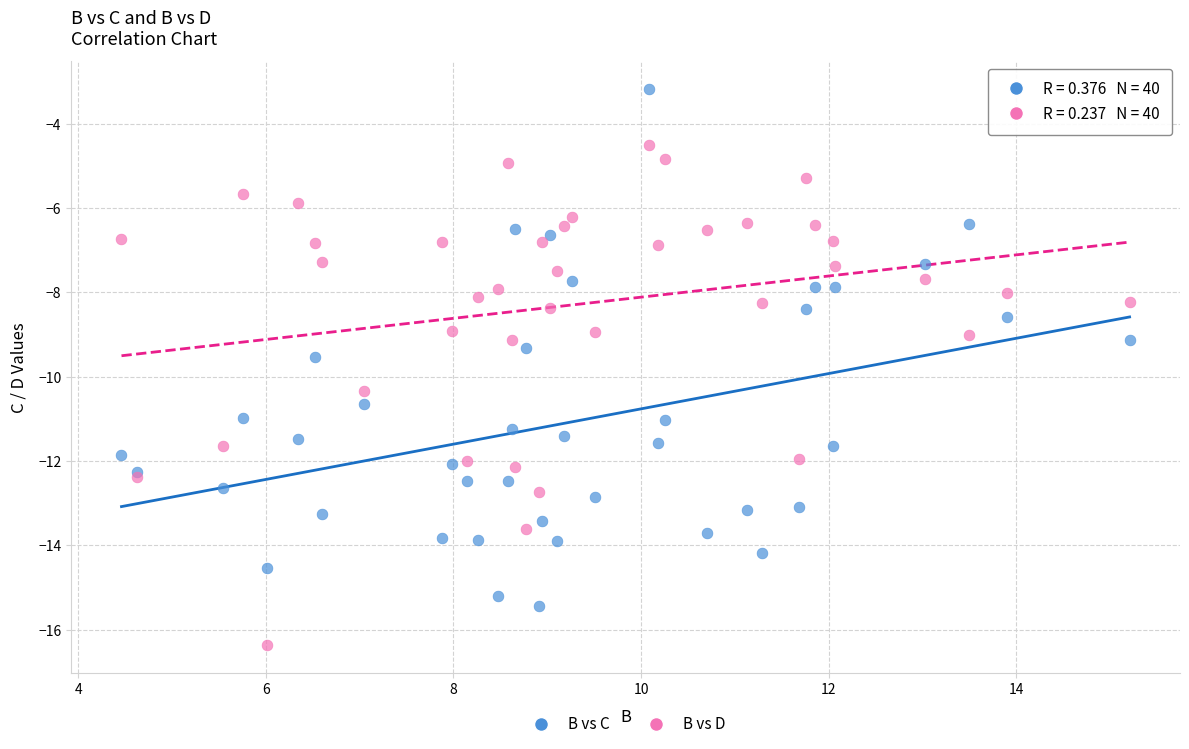

Which series contains the lowest Y value?

B vs D